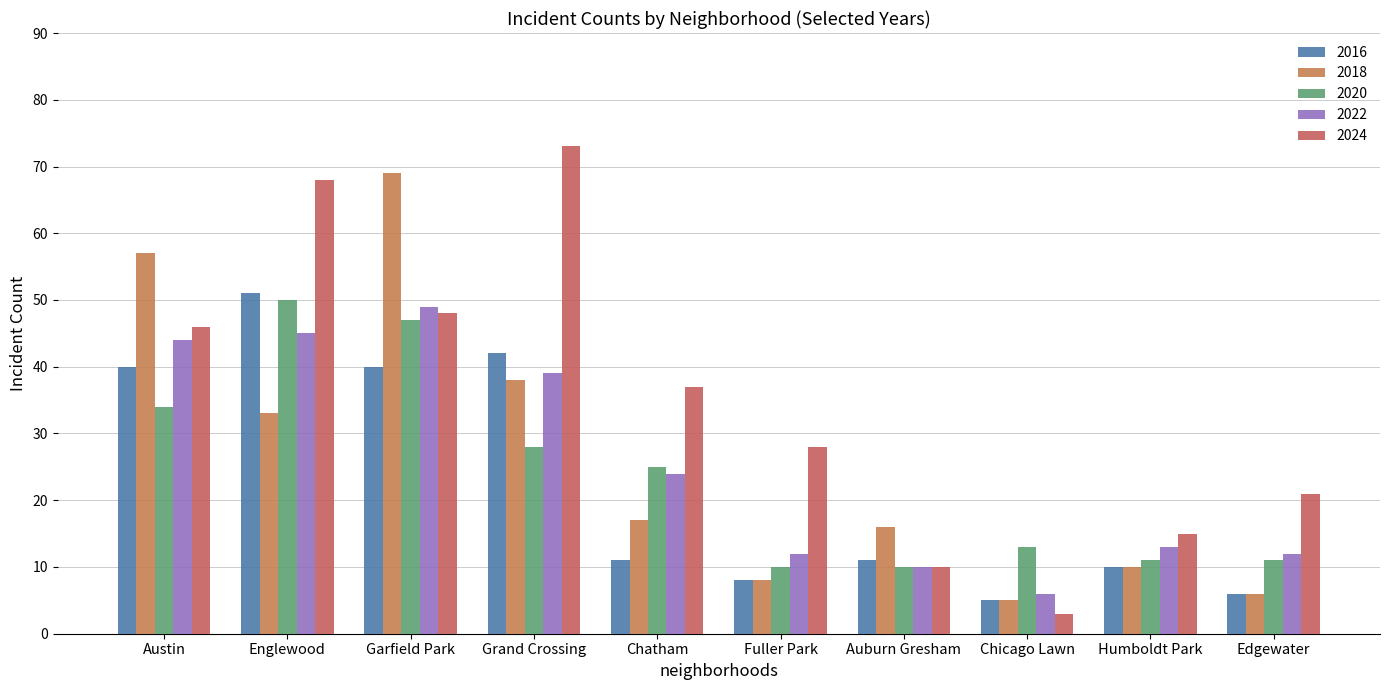

What is the sum of all 2024 values?

349